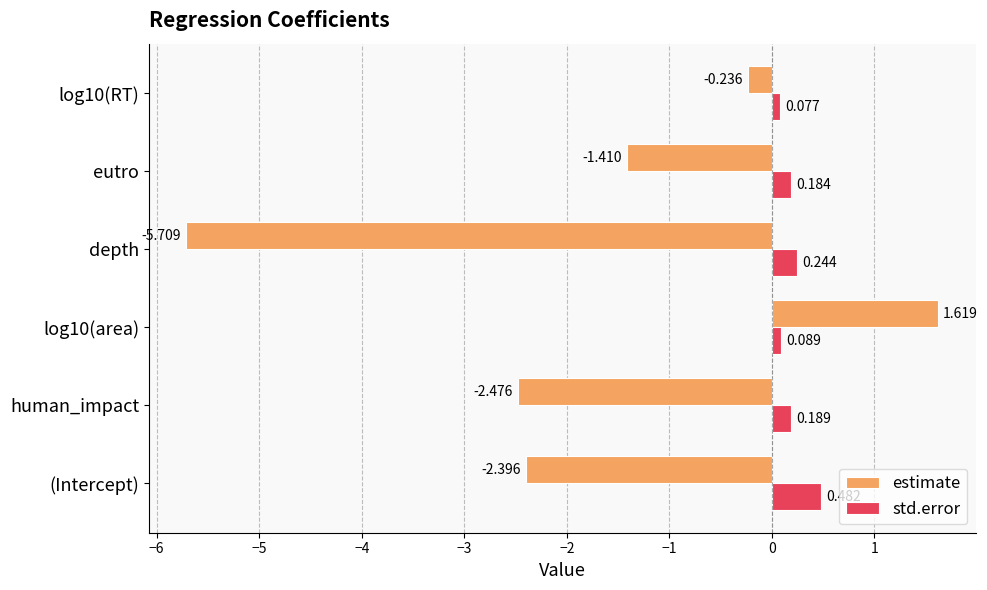

Is the value of std.error at (Intercept) greater than the value of estimate at log10(area)?

No